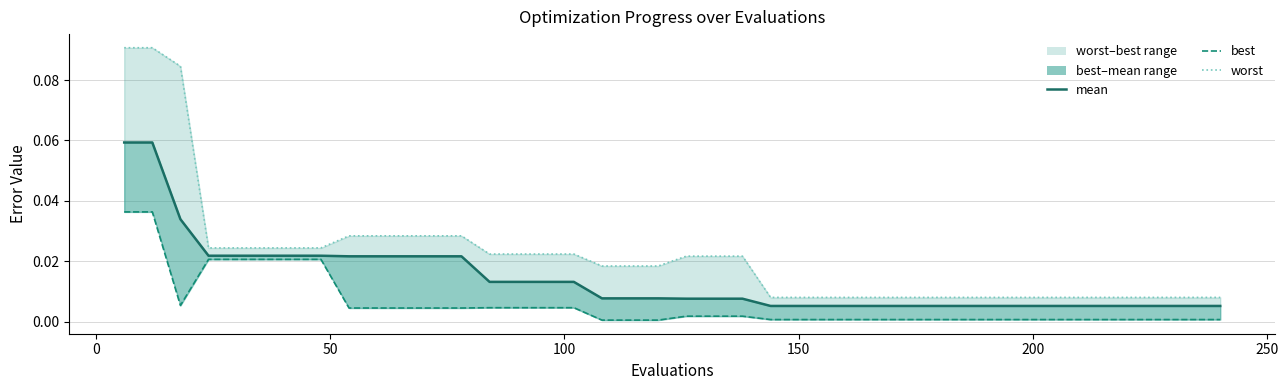

The value of mean at 33 is 0.0. True or false?

False